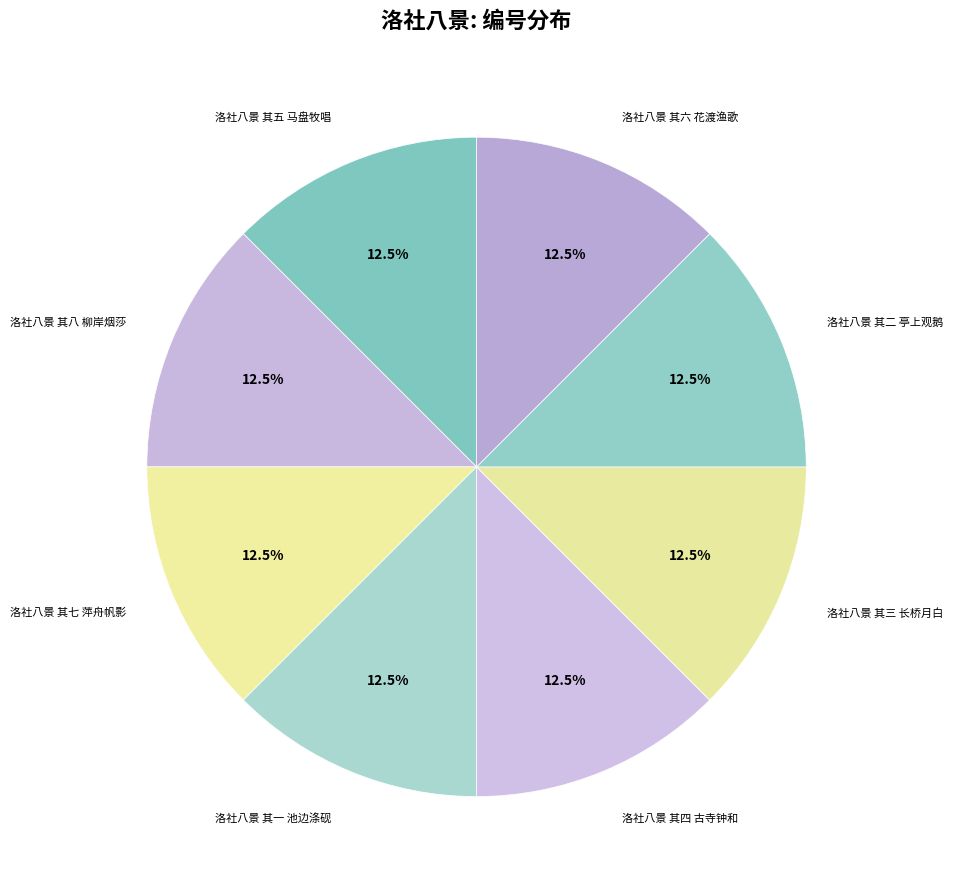

How many slices are in this pie chart?

8